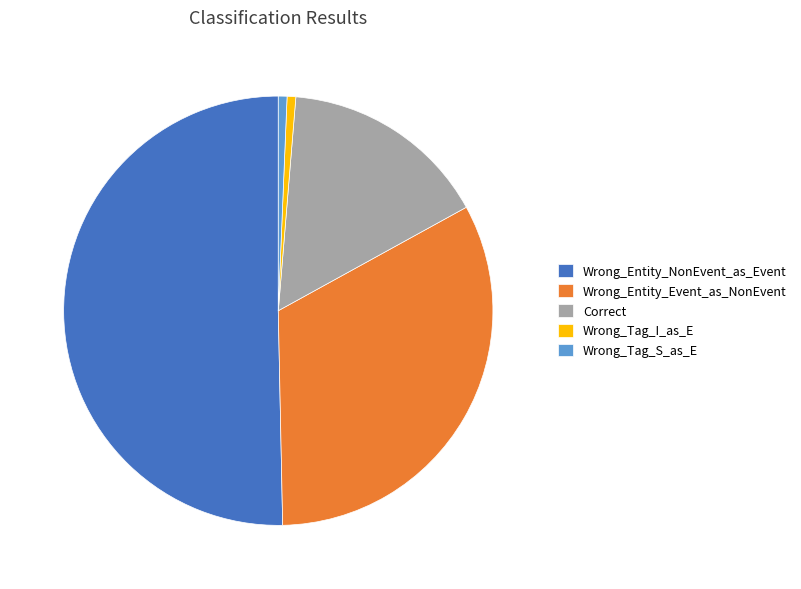

What is the largest slice in the pie chart?

Wrong_Entity_NonEvent_as_Event